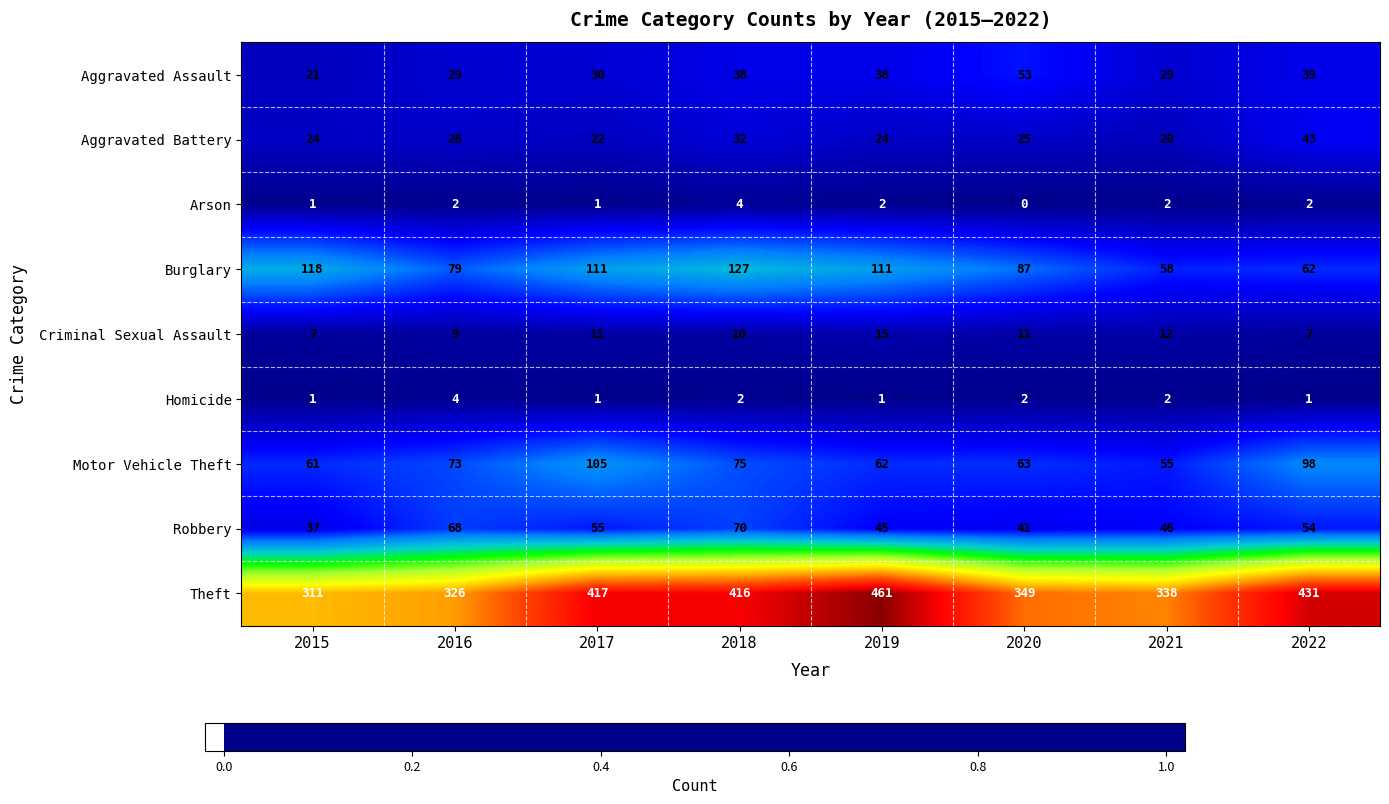

What is the sum of the Aggravated Assault values at 2018 and 2015?

59